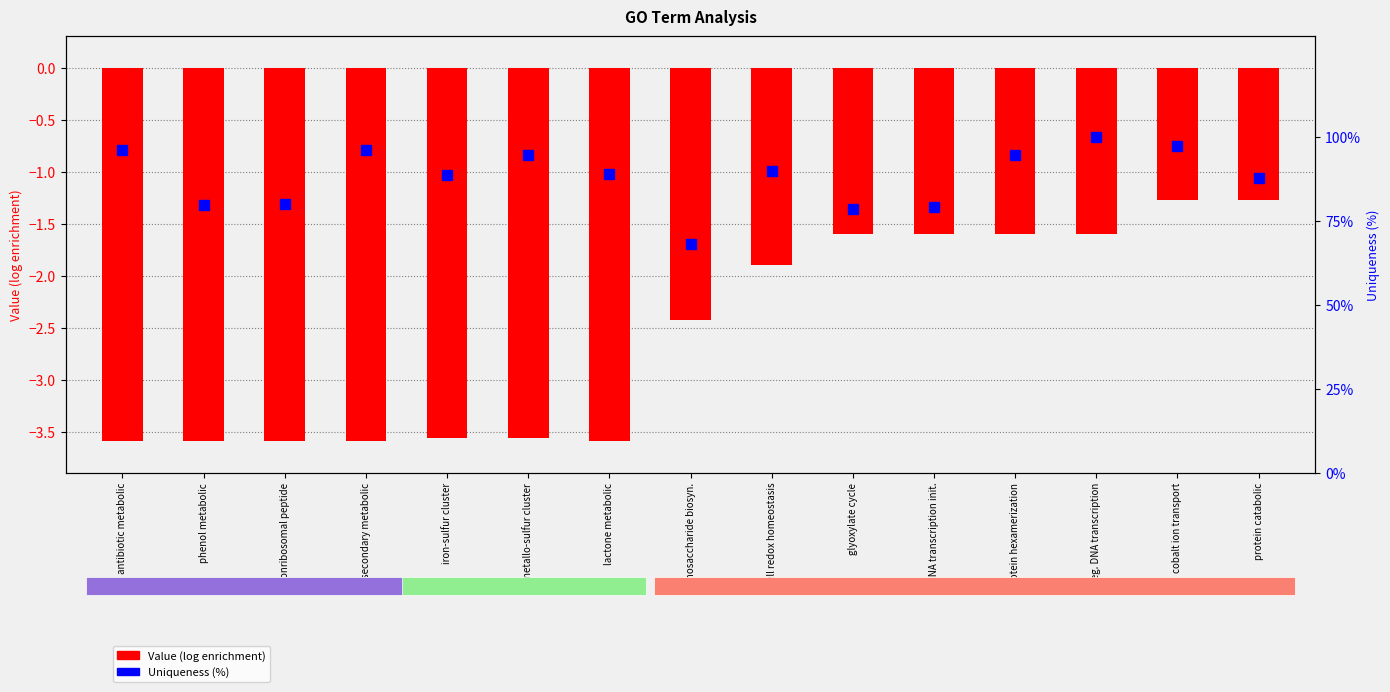

Rank the series by their average value, from highest to lowest.

Uniqueness (percentile), Value (log enrichment)